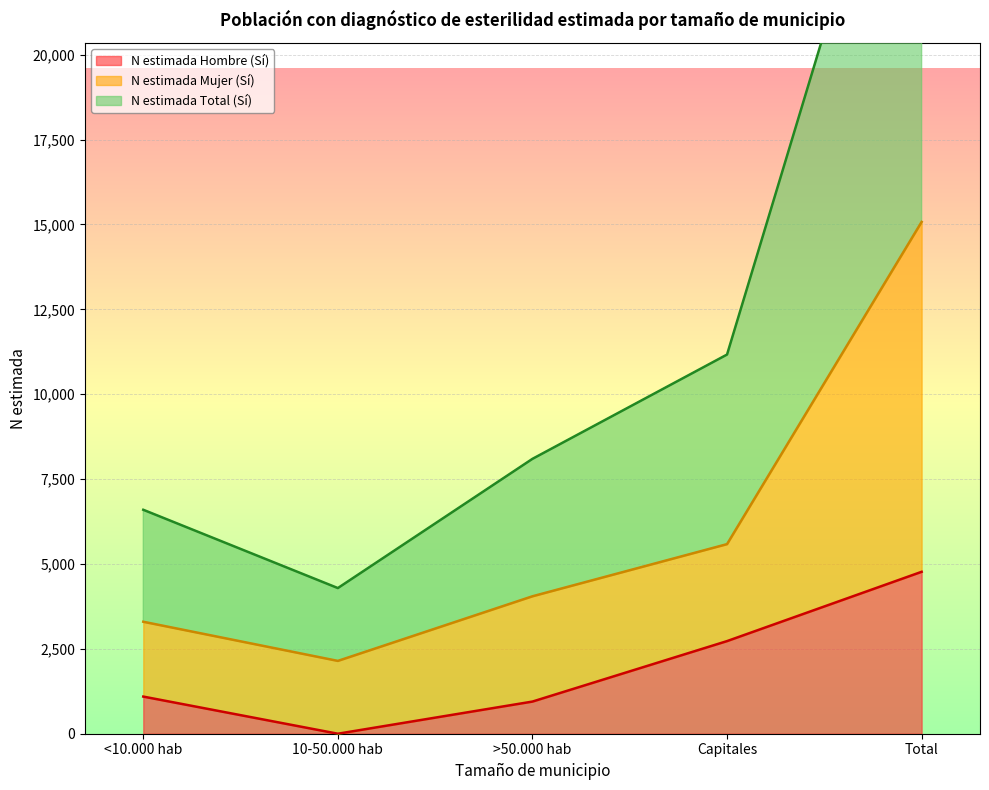

Reading right to left, transcribe all the data shown in this chart.

N estimada Hombre (Sí): 4769	2728	947	0	1094
N estimada Mujer (Sí): 15075	5584	4048	2145	3298
N estimada Total (Sí): 30150	11168	8096	4290	6596